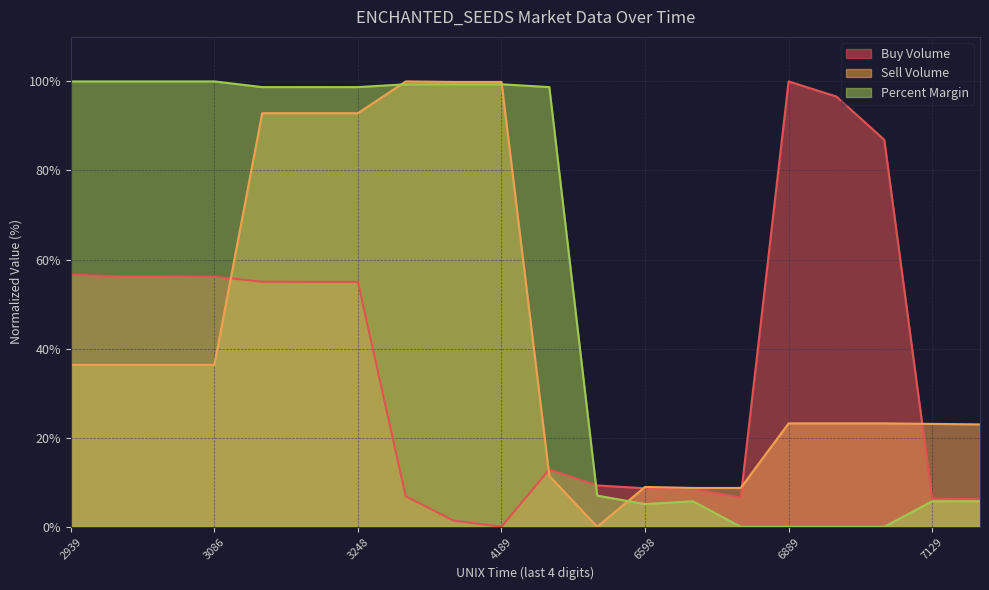

How many data points in Sell Volume are above 36?

10